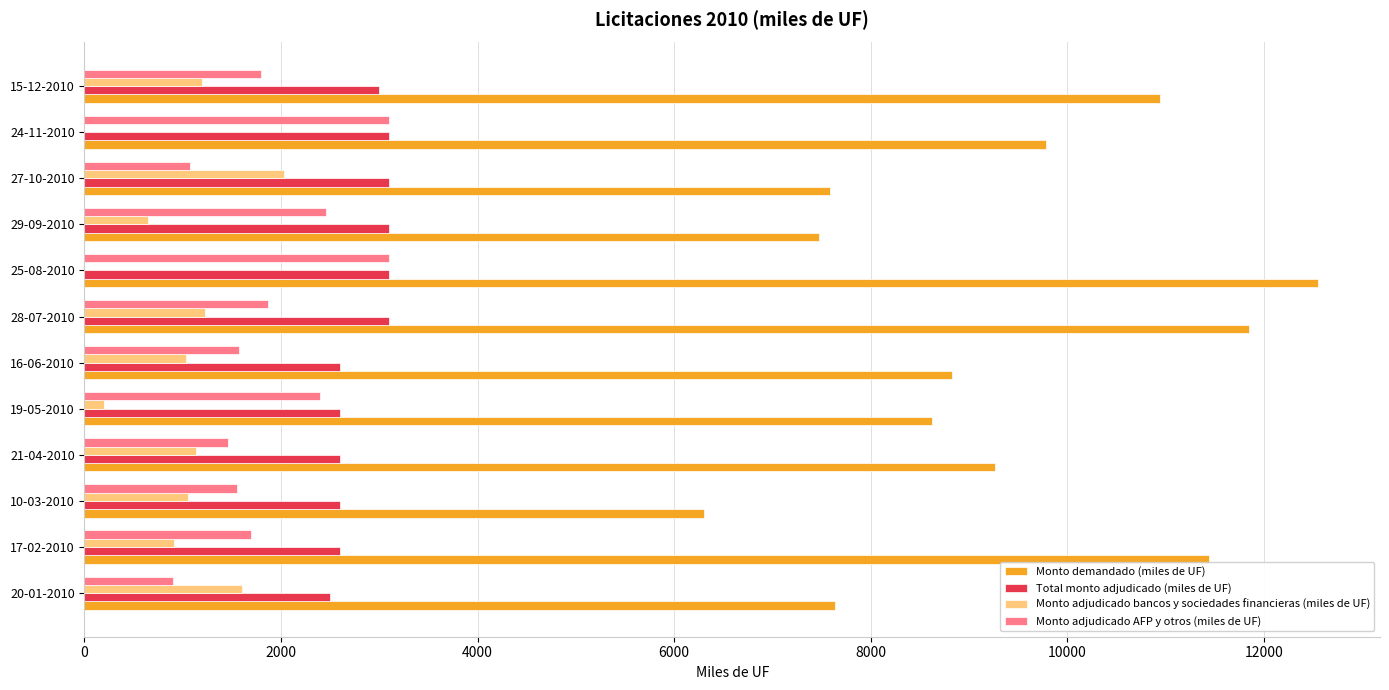

At which category is the sum across all series the highest?

25-08-2010